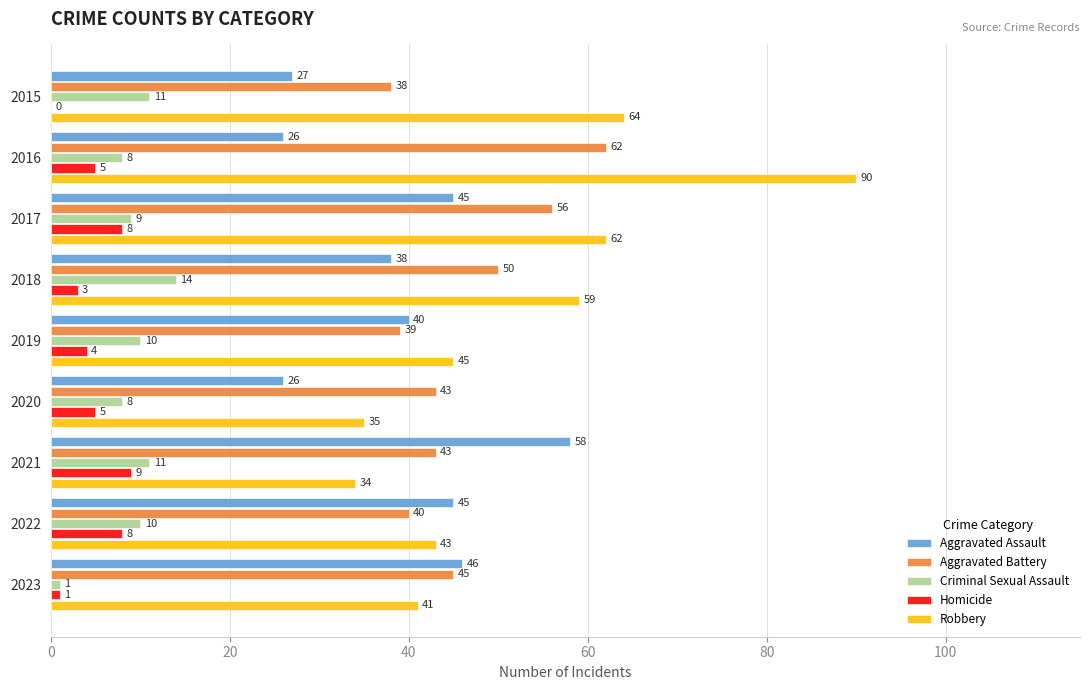

How many series are shown in this chart?

5